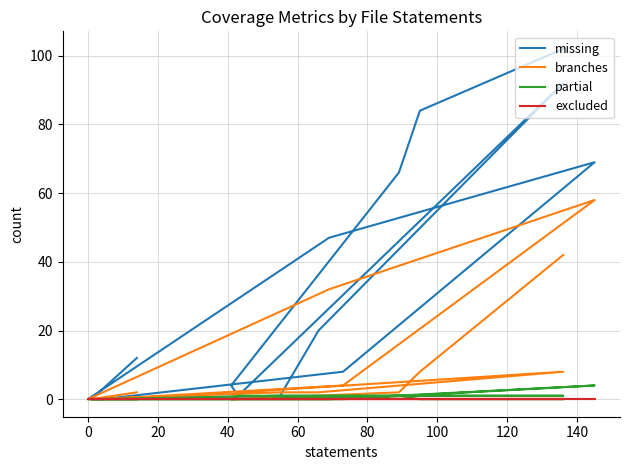

How many lines are shown in the chart?

4